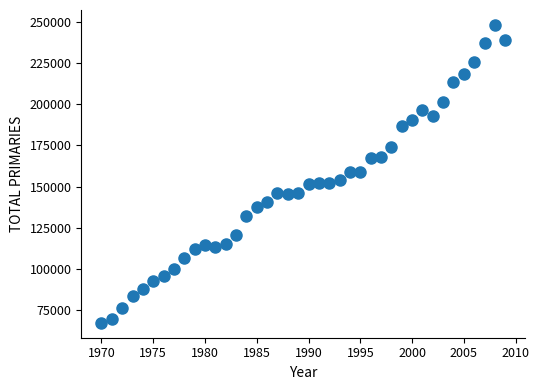

What is the range of X values (max minus min)?

39.0